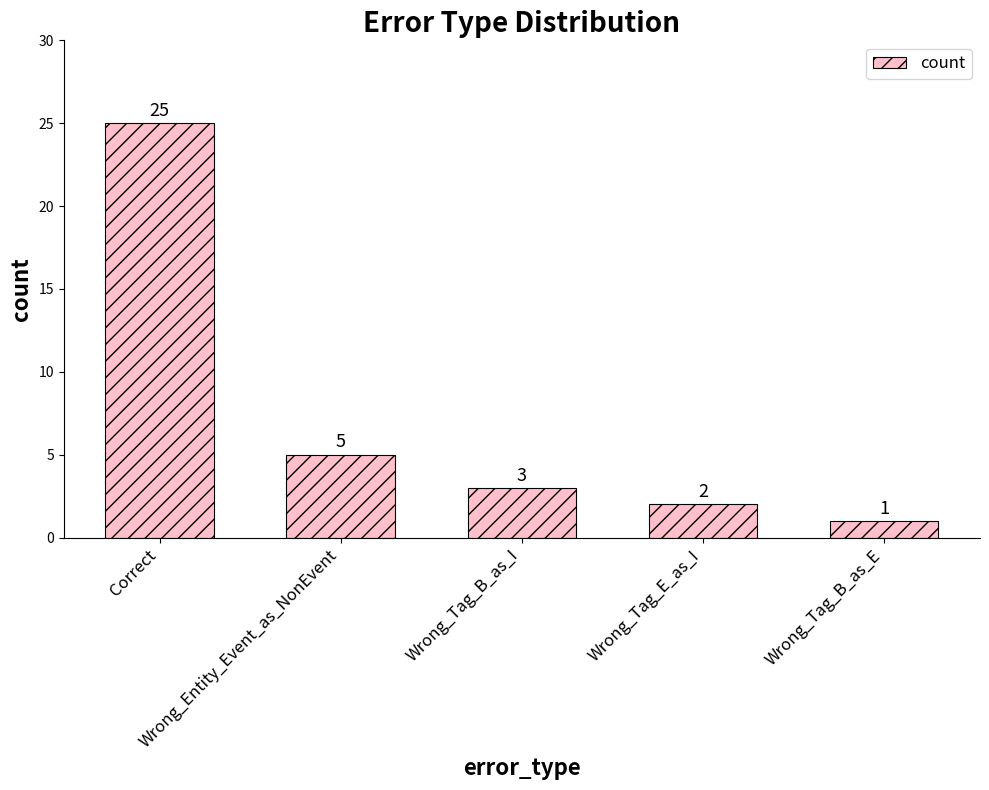

Count the number of categories in the chart.

5